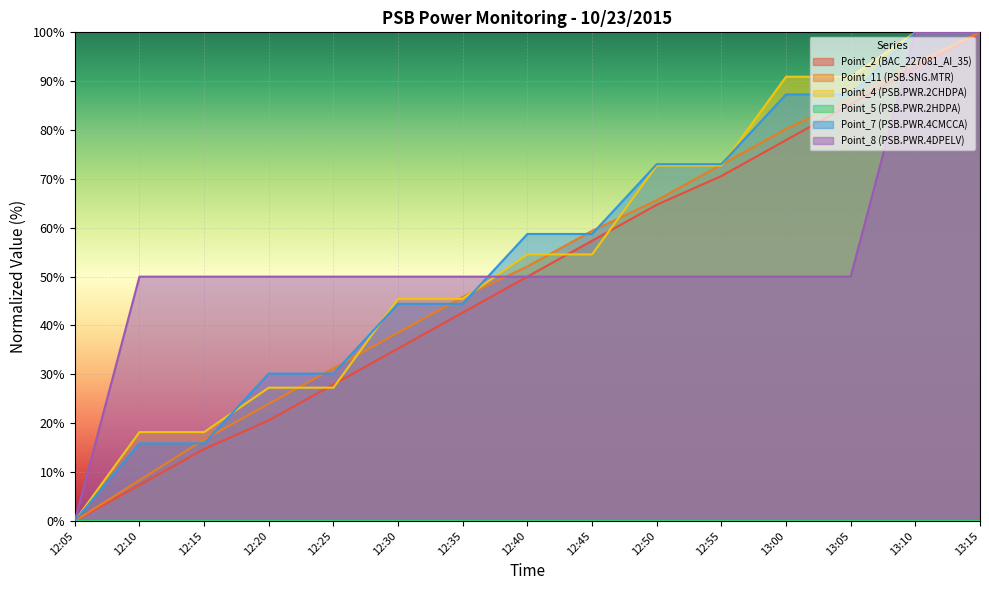

What is the value of the Point_7 (PSB.PWR.4CMCCA) point at the 4th from the left?

30.2